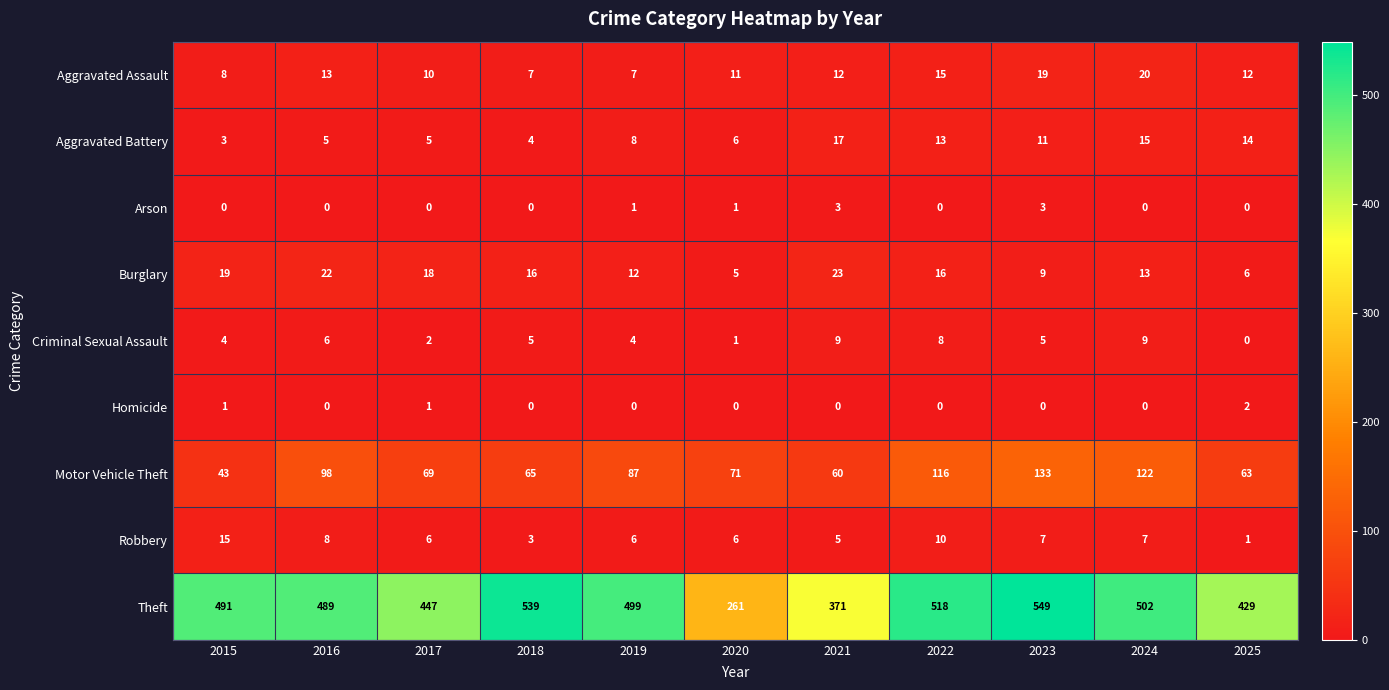

Where does the Aggravated Assault series first go above 12?

2016